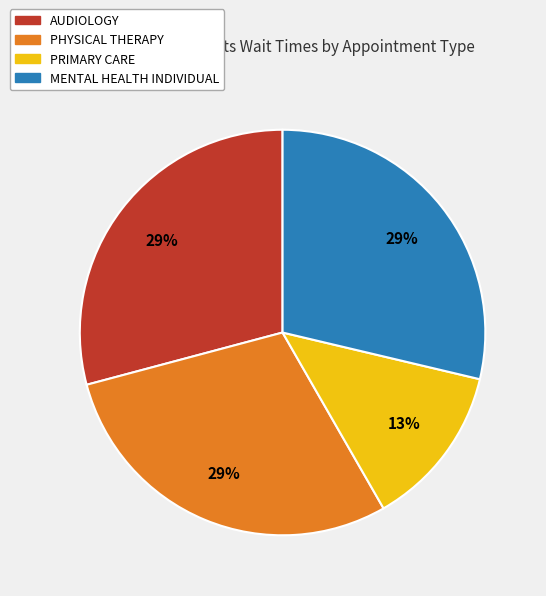

Between PRIMARY CARE and PHYSICAL THERAPY, which is larger?

PHYSICAL THERAPY